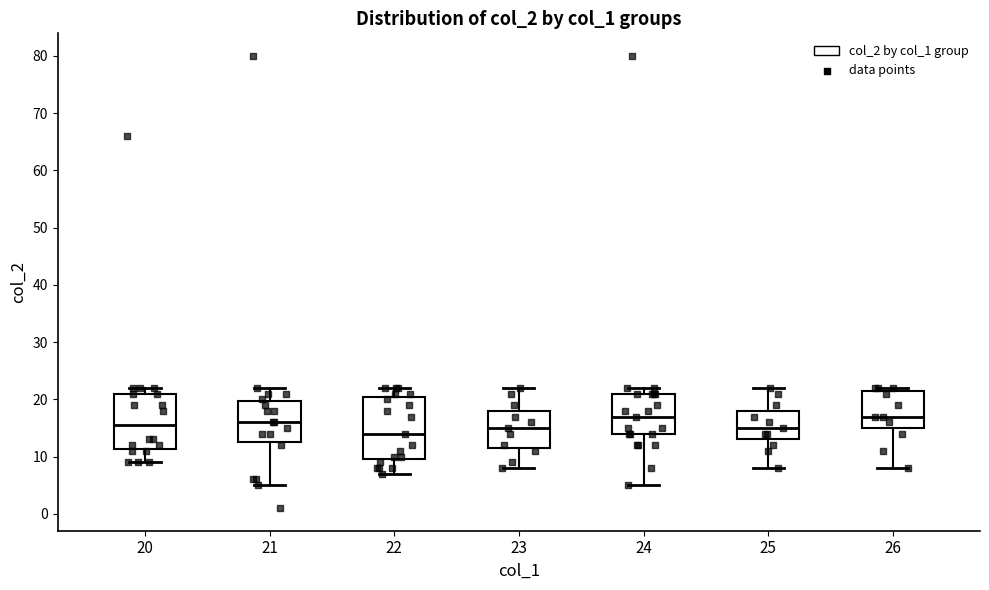

Which box's median line is the lowest?

22